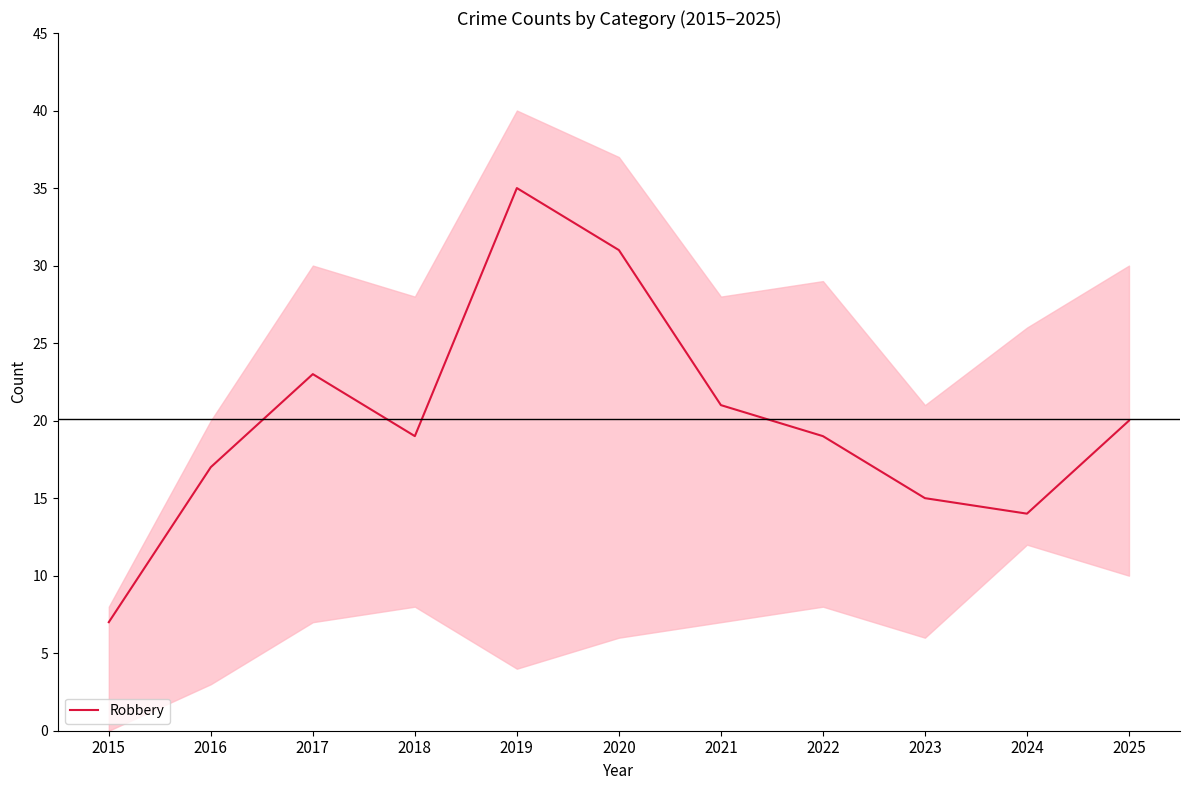

The value at 2025 is 33. True or false?

False